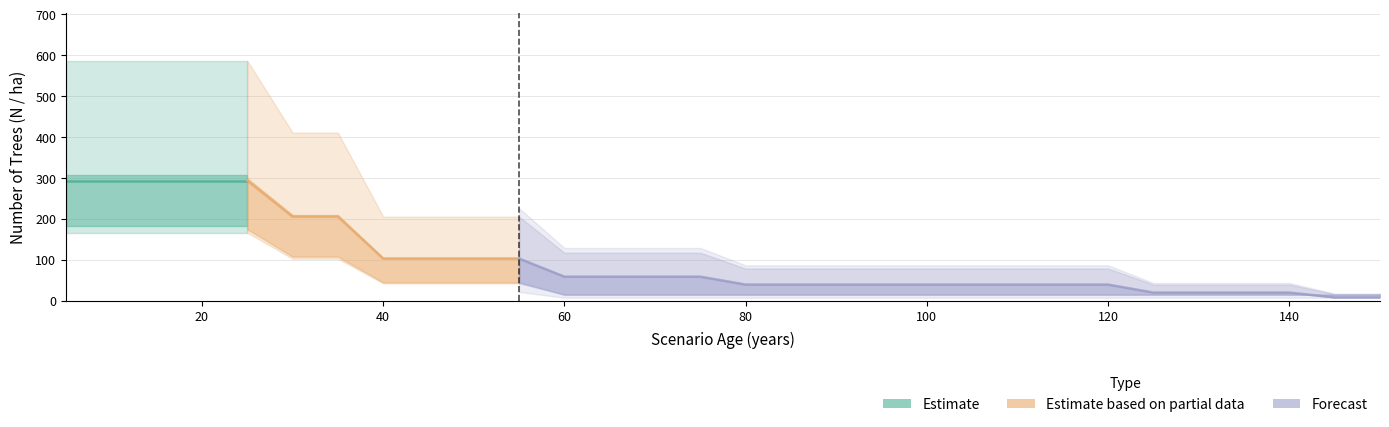

Which category has the highest value in the N_sp1 series?

5